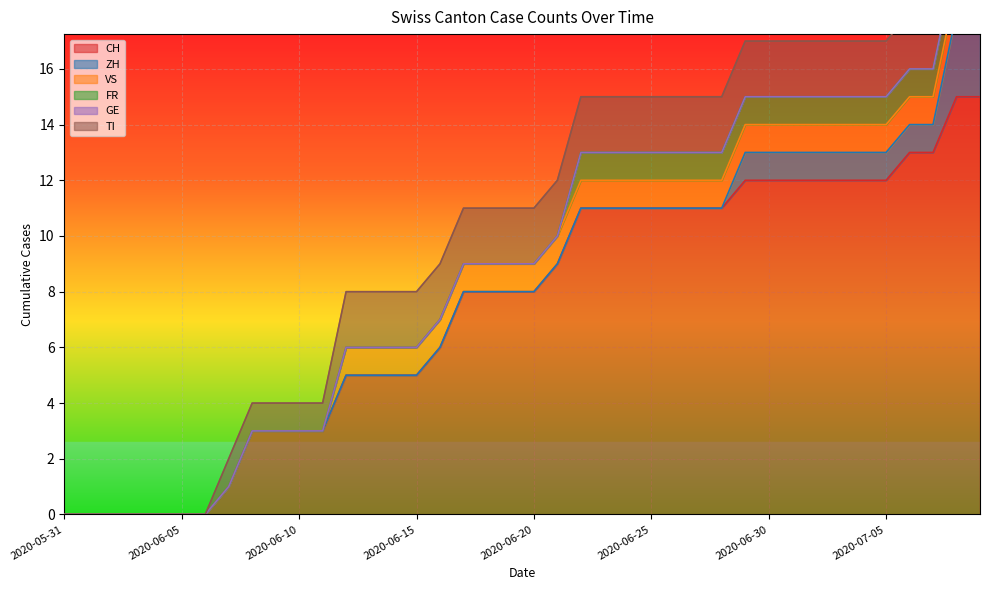

What is the average value of the VS series?

1